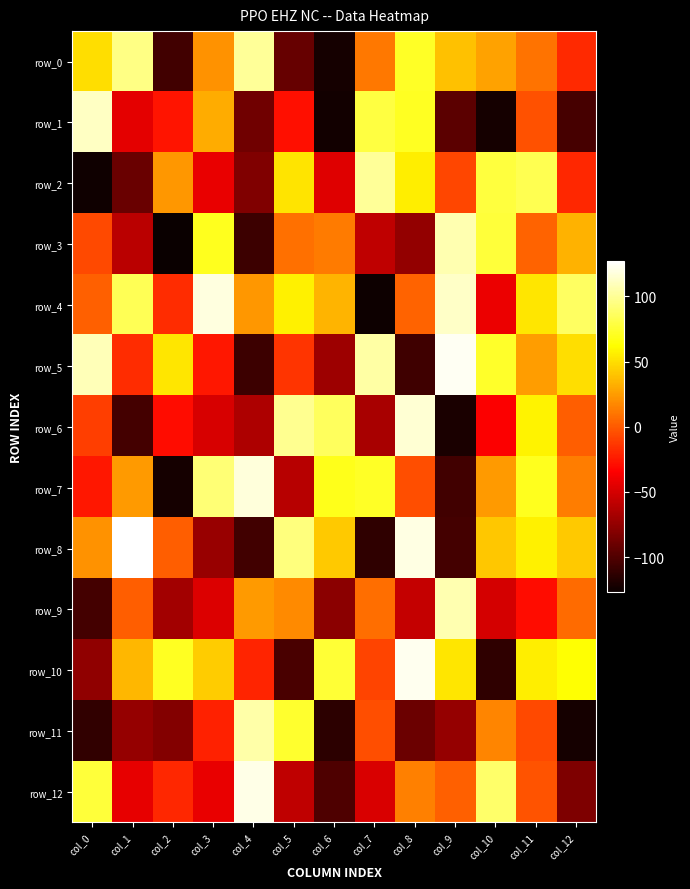

What is the difference between the maximum and second lowest values in the row_10 series?

226